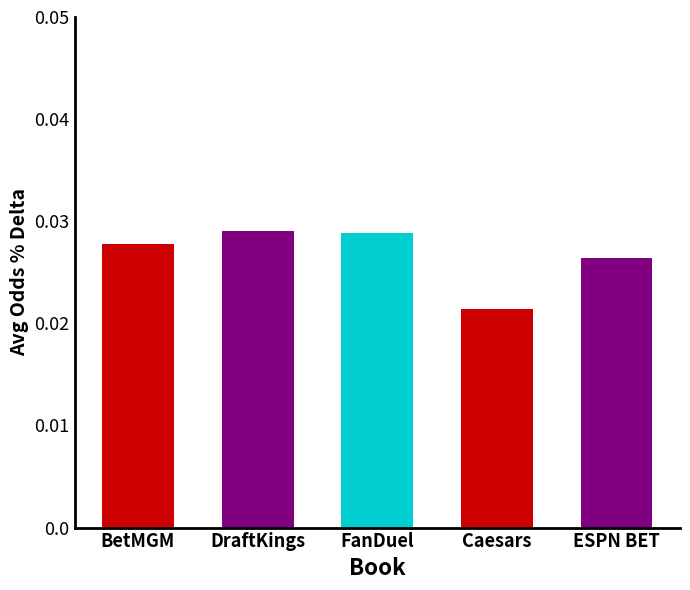

Are the bars horizontal?

No